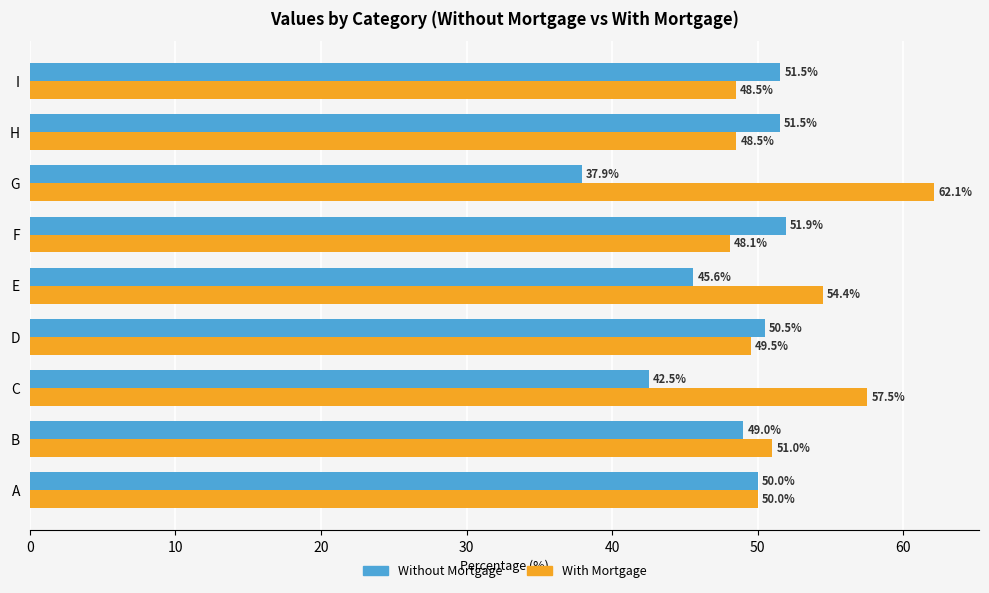

What is the smallest value displayed?

37.9